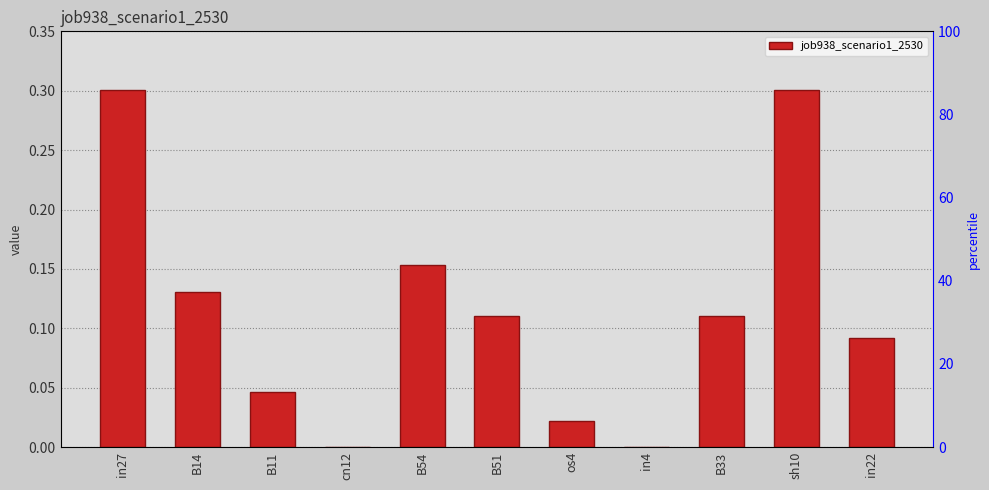

What is the approximate value at in27?

0.3